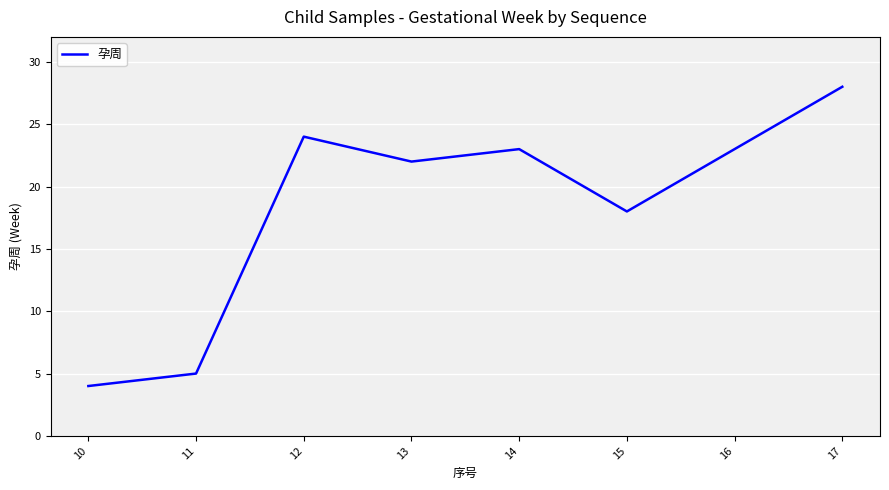

Where is the first local maximum?

12